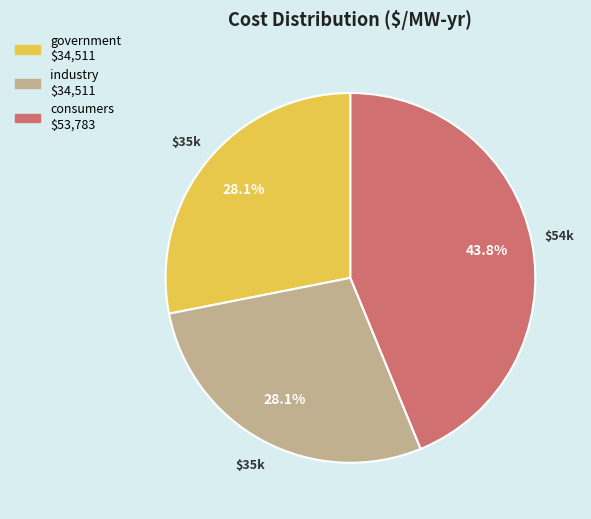

To the nearest percent, what is the difference between the largest and smallest slice percentages?

16%